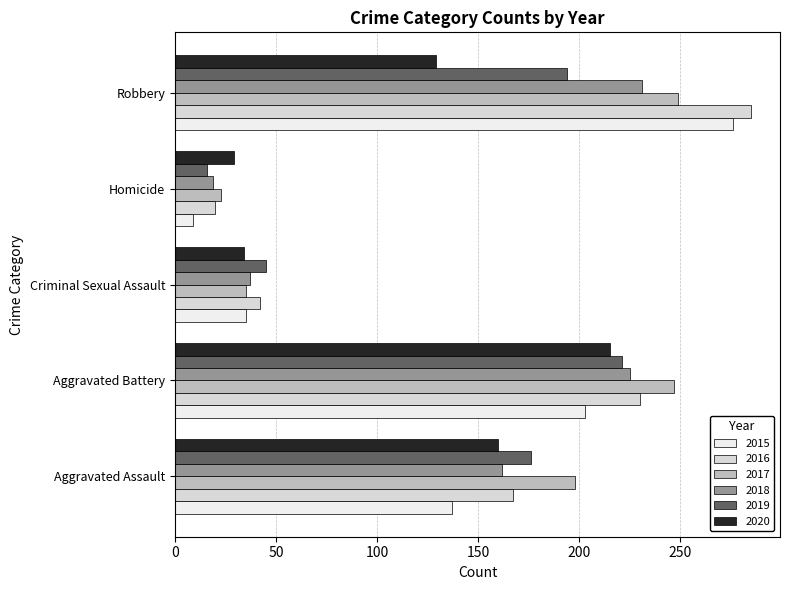

How many values in the 2015 series are below 137?

2